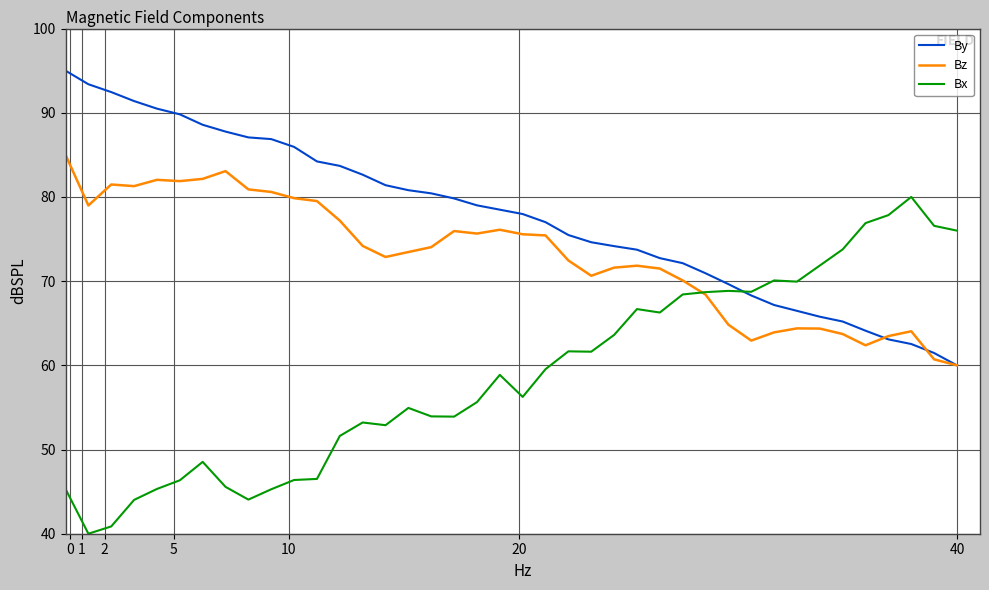

What is the maximum value shown in the chart?

95.0